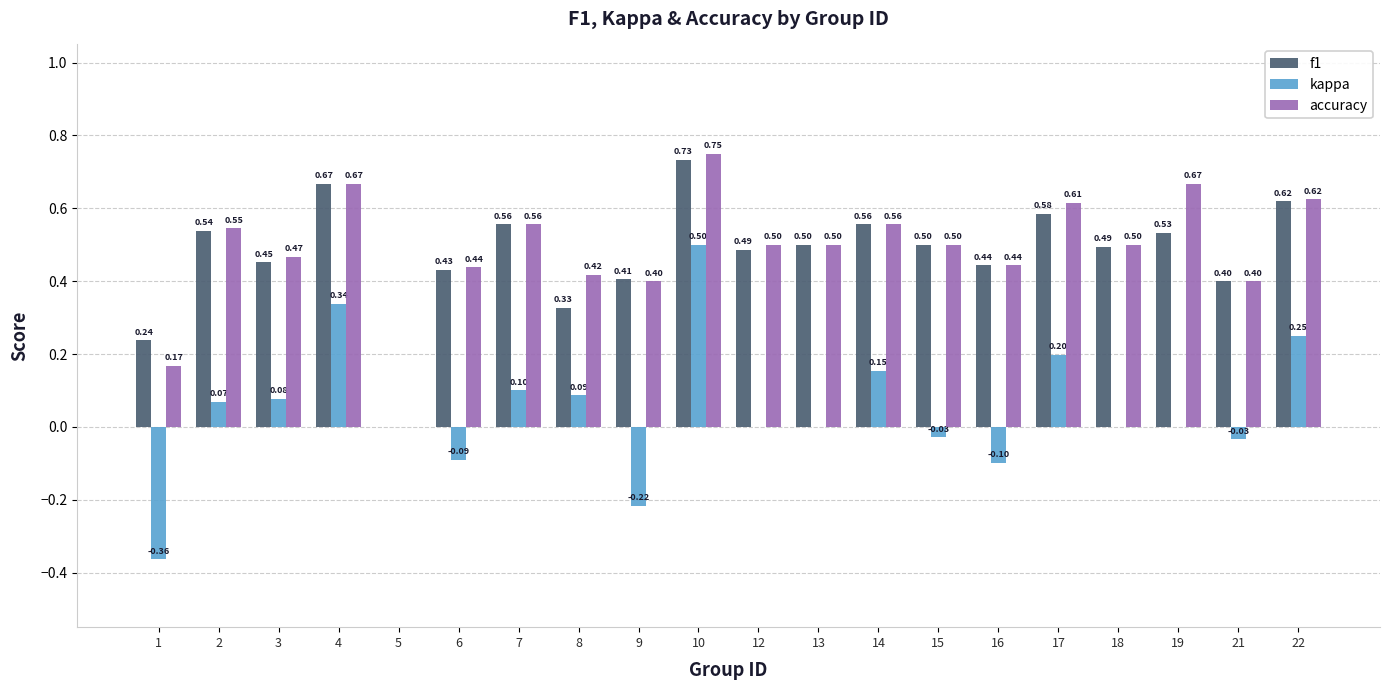

At which label does kappa reach its peak?

10